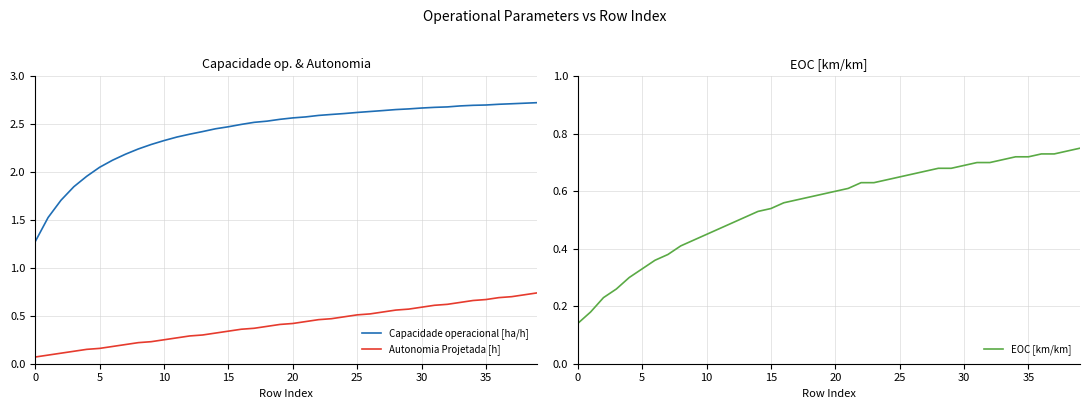

List the series in order of their peak value, highest first.

Capacidade operacional [ha/h], EOC [km/km], Autonomia Projetada [h]